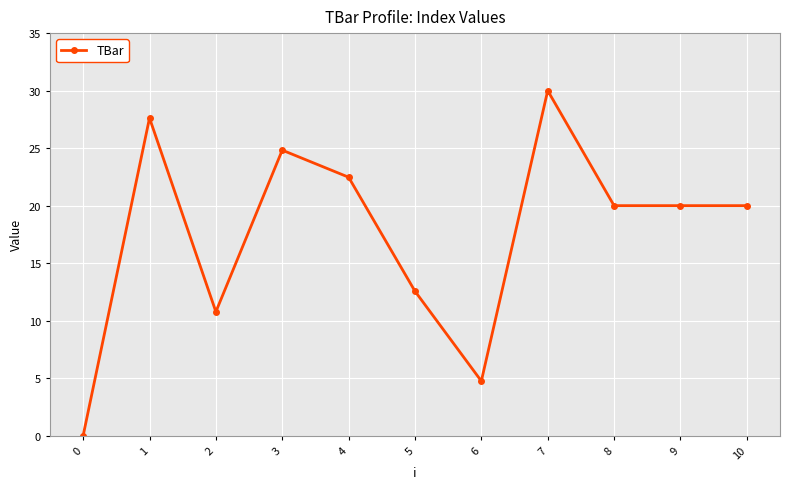

Reading left to right, list all the values displayed in this chart.

0.0	27.6	10.8	24.8	22.5	12.6	4.7	30.0	20.0	20.0	20.0